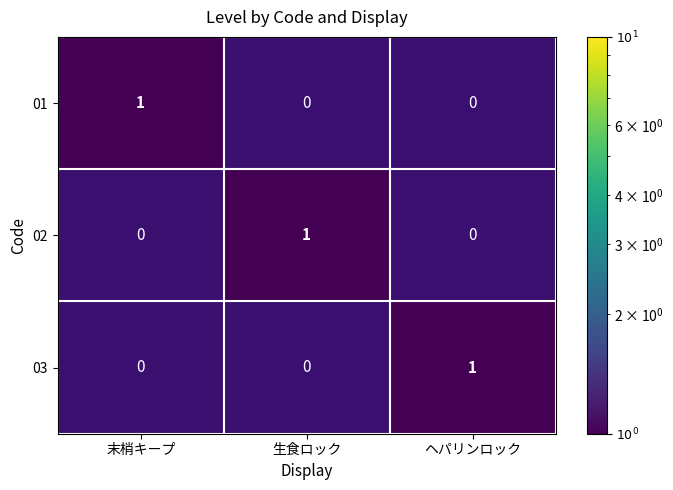

How many 02 values are between 0 and 1?

3